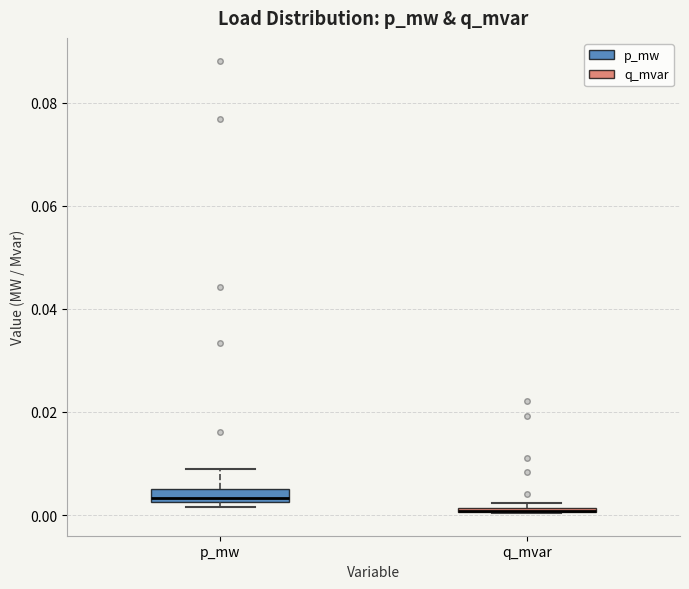

Which box is the tallest, from its lower edge to its upper edge?

p_mw